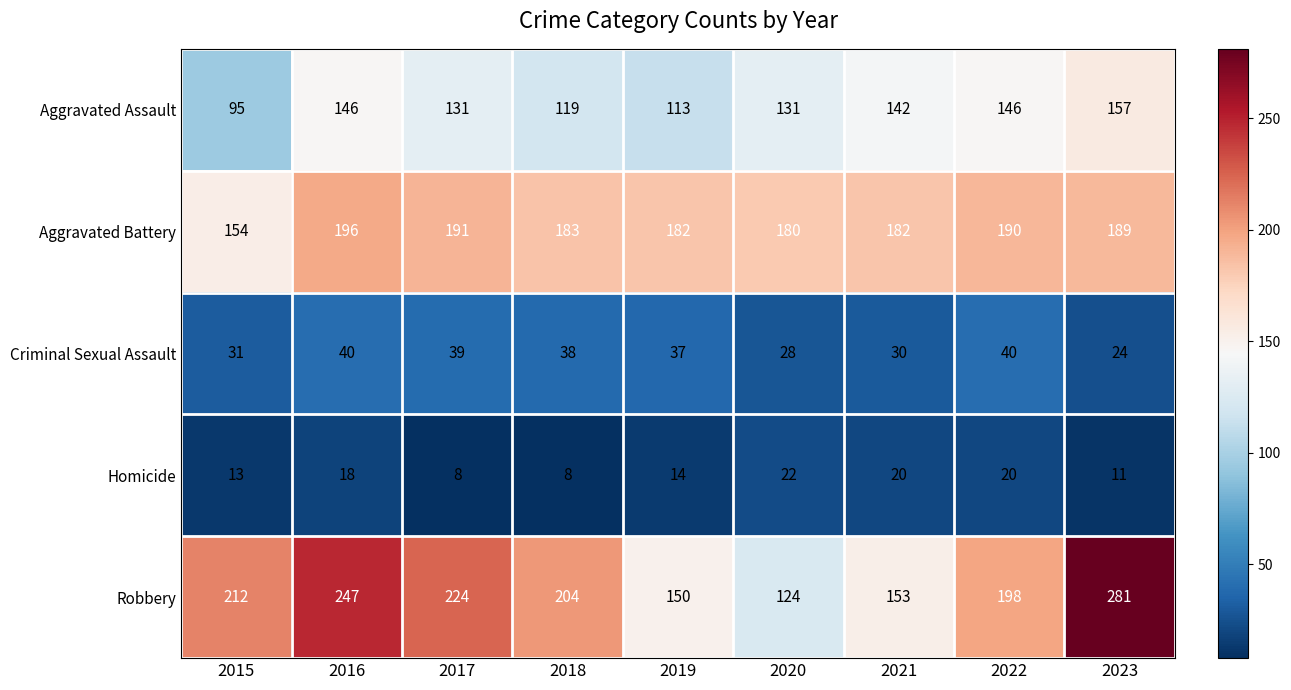

Rank the series at 2018 from lowest to highest value.

Homicide, Criminal Sexual Assault, Aggravated Assault, Aggravated Battery, Robbery